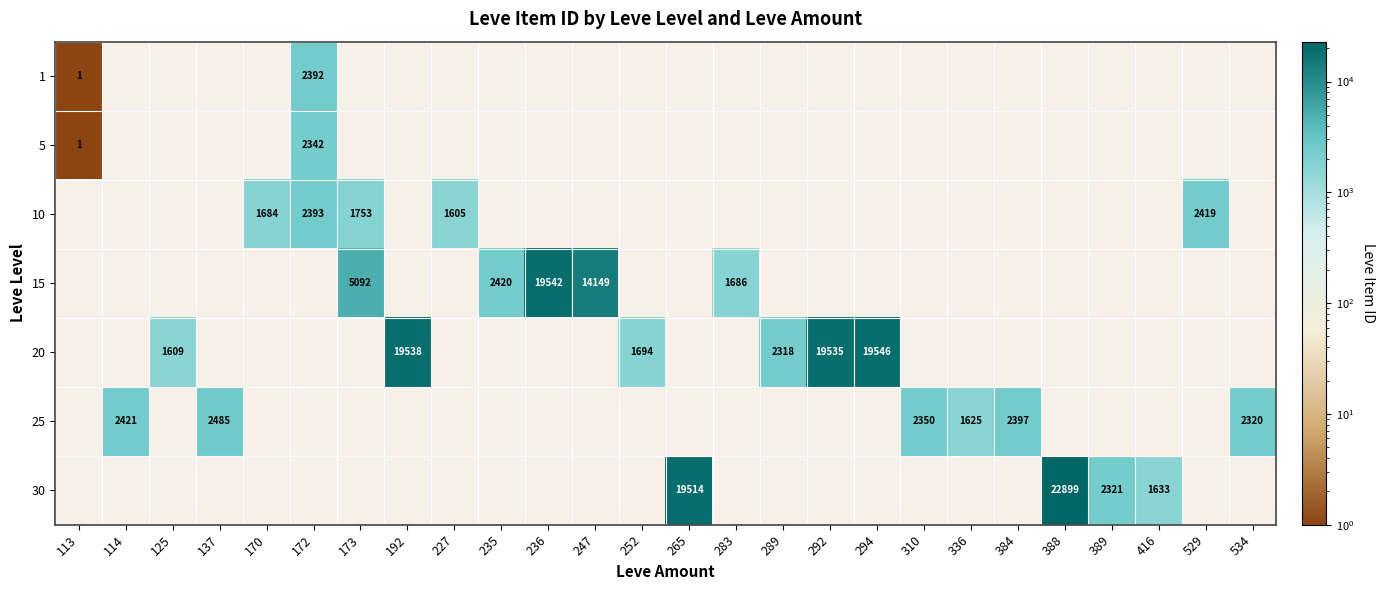

What value does the 5 series have at 172?

2342.0